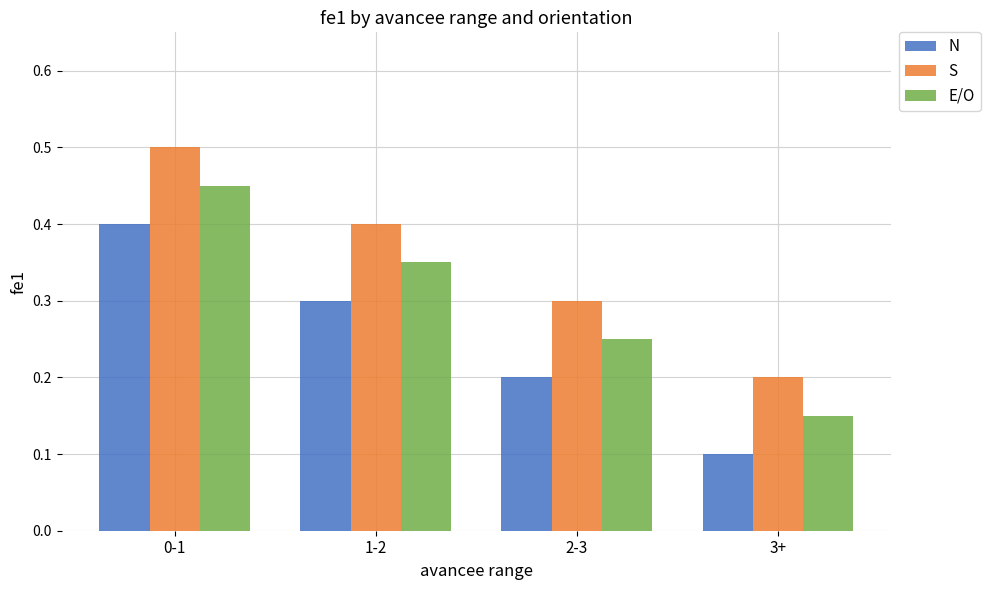

What is the label of the 3rd bar from the left?

2-3